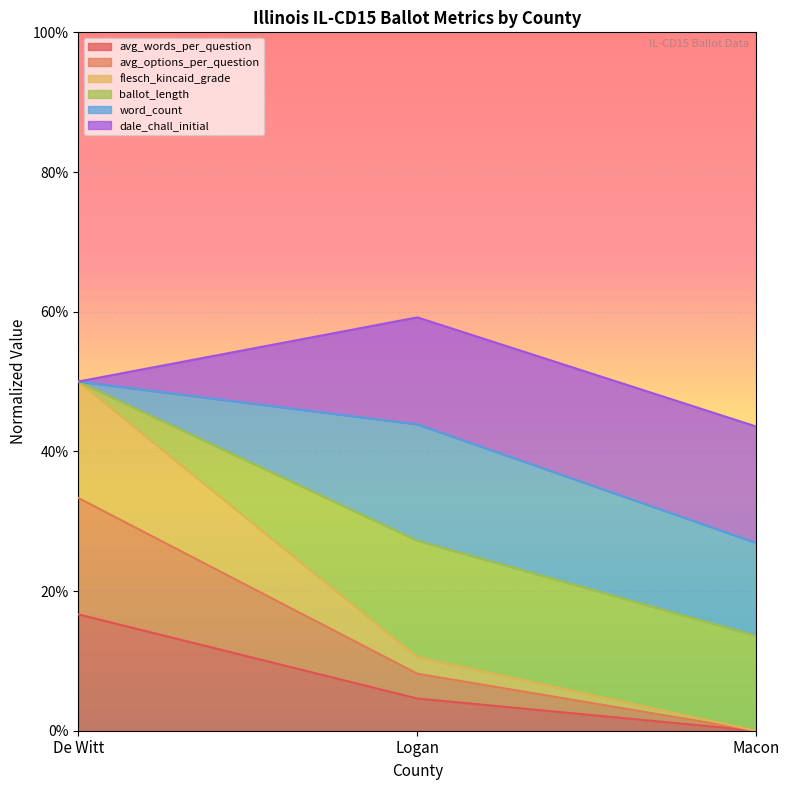

What is the label of the 1st point from the right?

Macon